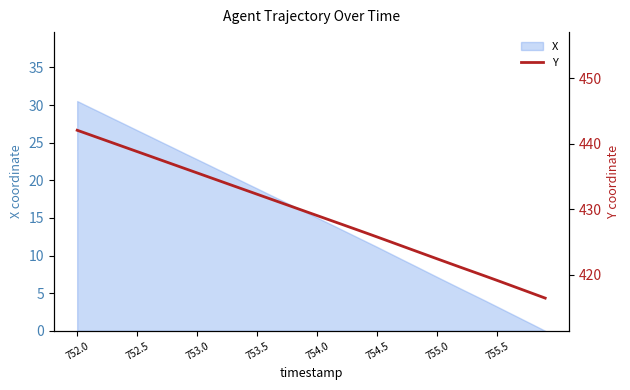

The value of X at 752.5 is 26.7. True or false?

True